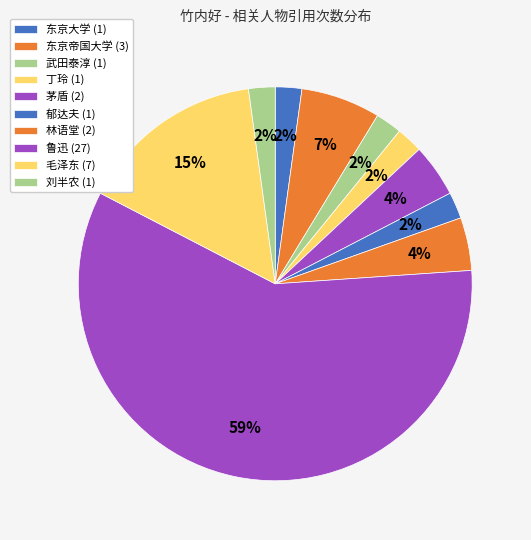

What percentage is the 鲁迅 slice, to the nearest percent?

59%